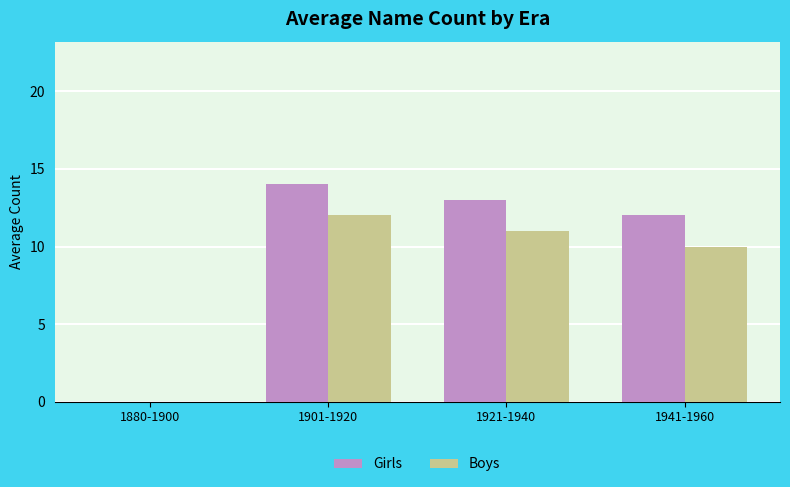

The Boys series shows 10 at 1941-1960. True or false?

True